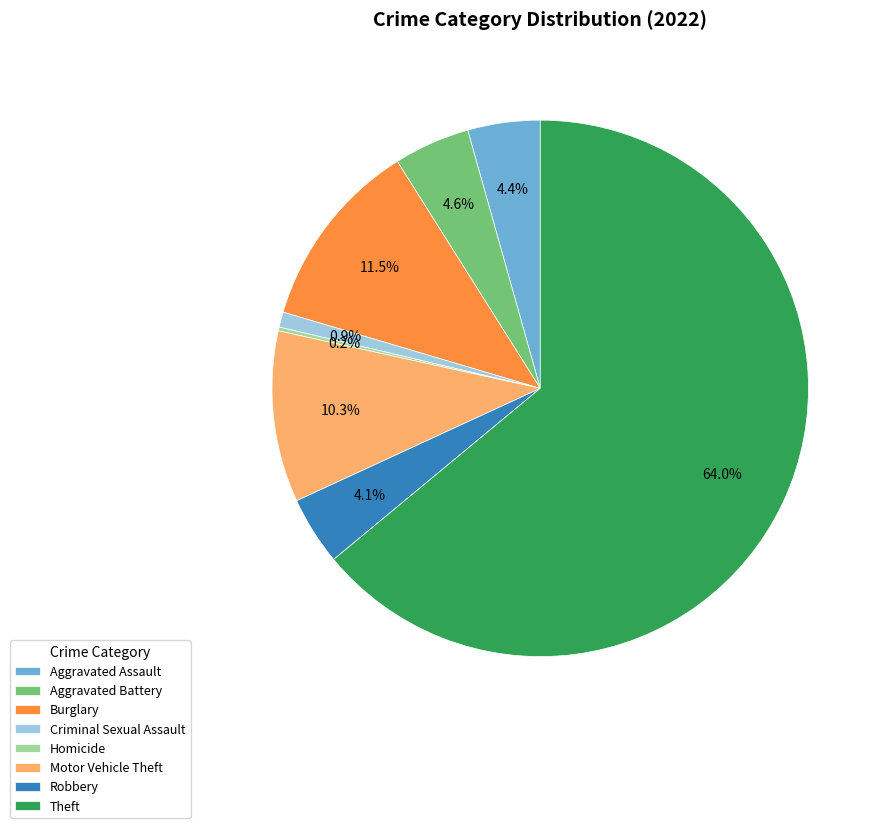

Which has a higher value, Theft or Aggravated Battery?

Theft